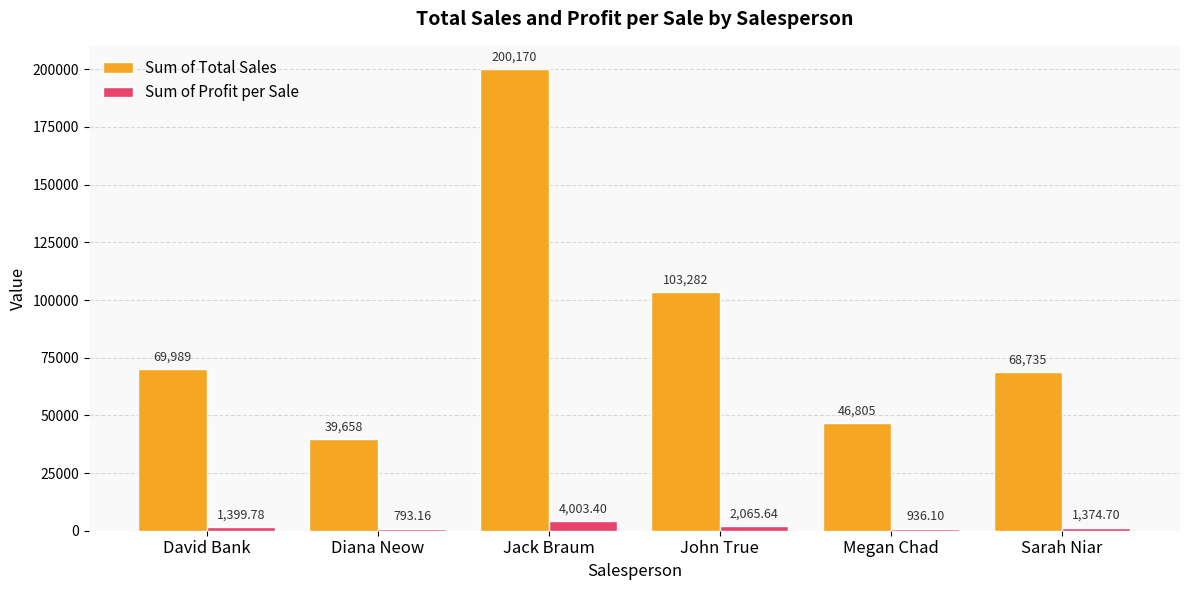

The value of Sum of Total Sales at Diana Neow is 39658.0. True or false?

True